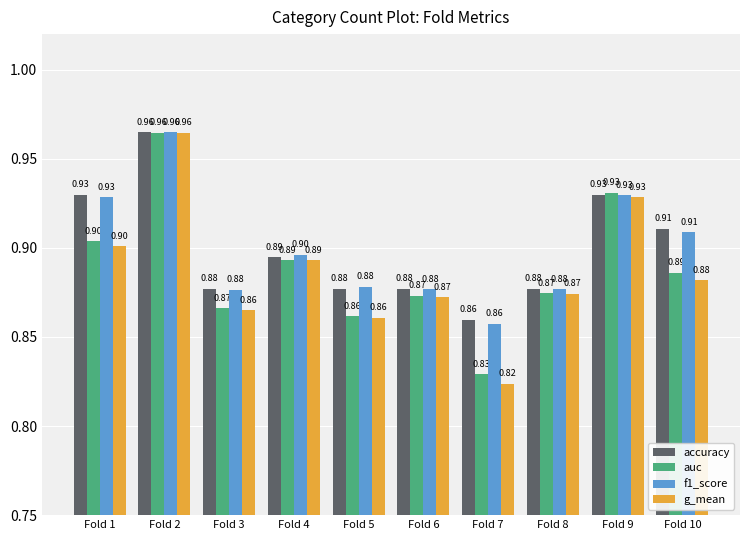

Which series has the largest range (max minus min)?

g_mean